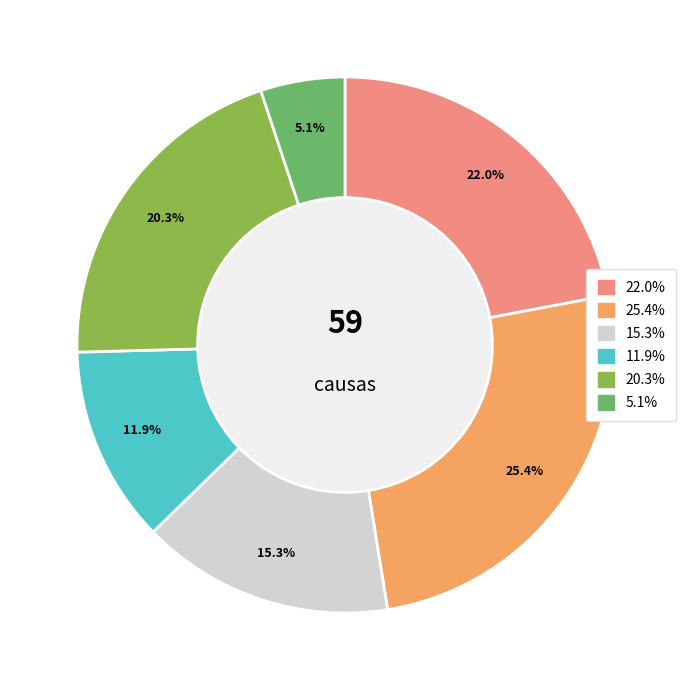

Does any single category account for the majority?

No